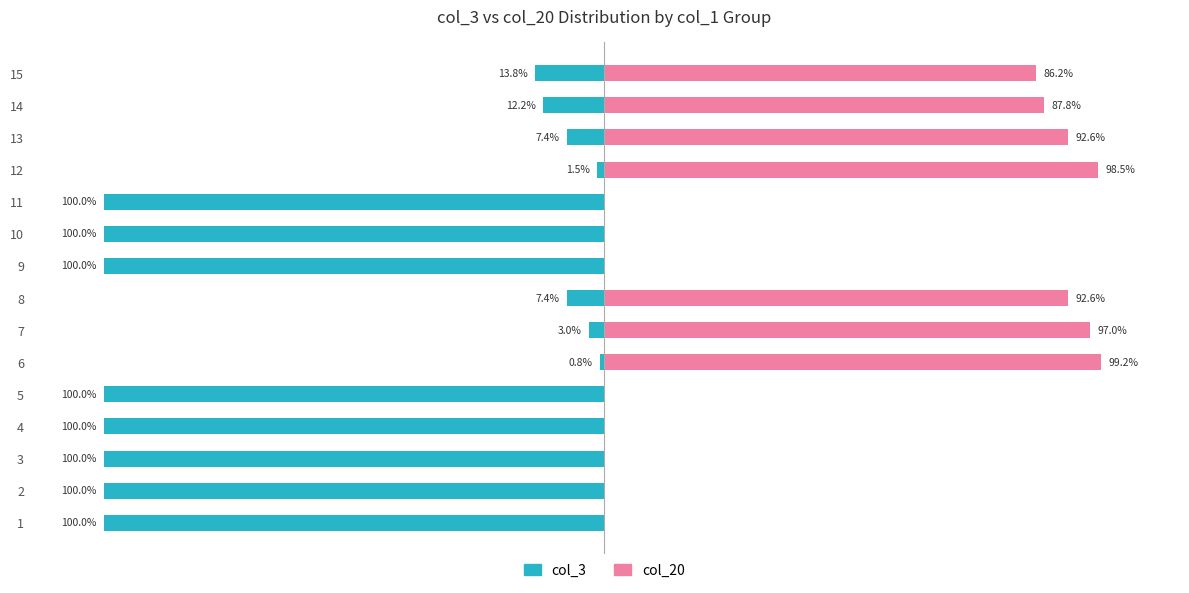

What are all the series names shown in the legend?

col_3, col_20